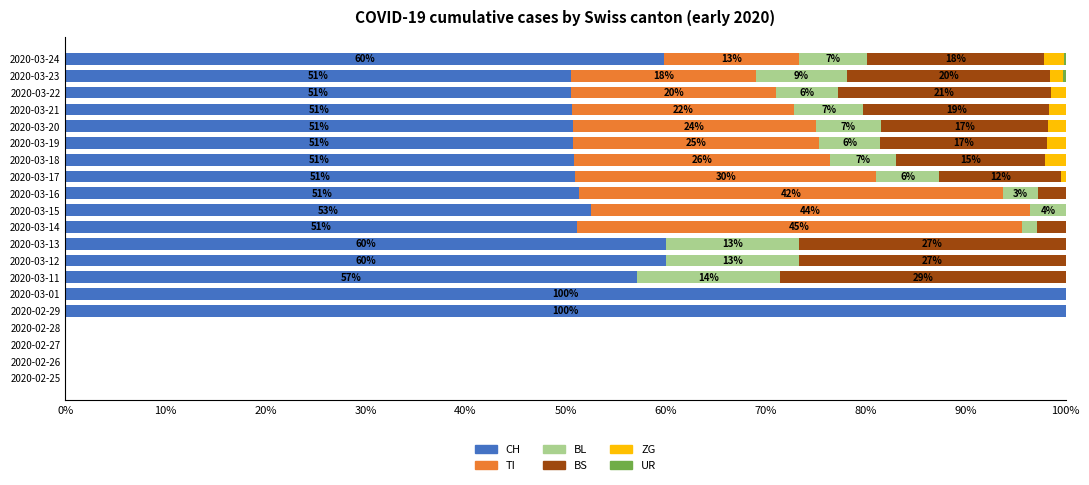

What is the sum of all CH values?

947.0